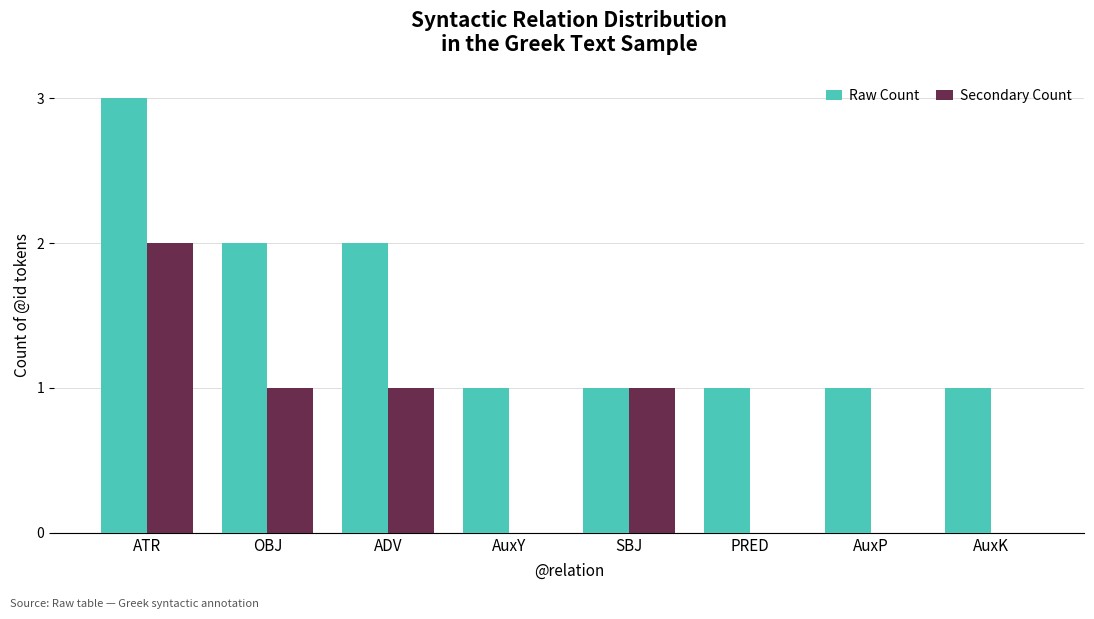

Reading left to right, extract all data points from this chart.

Raw Count: 3	2	2	1	1	1	1	1
Secondary Count: 2	1	1	0	1	0	0	0